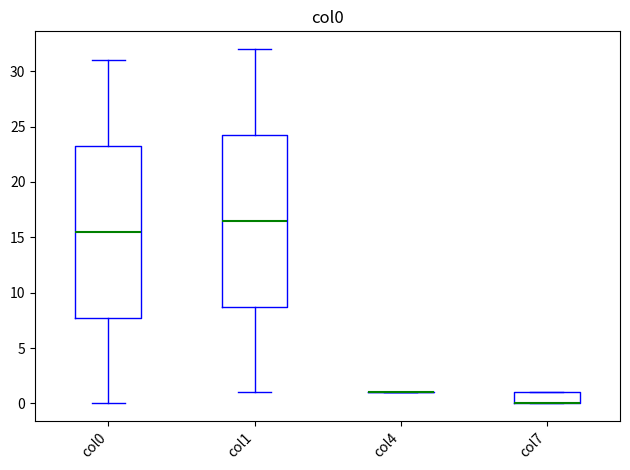

Where is the upper edge of the box for col7 on the y-axis? The values are not printed on the chart, so give them approximately, as read against the axis.

1.0